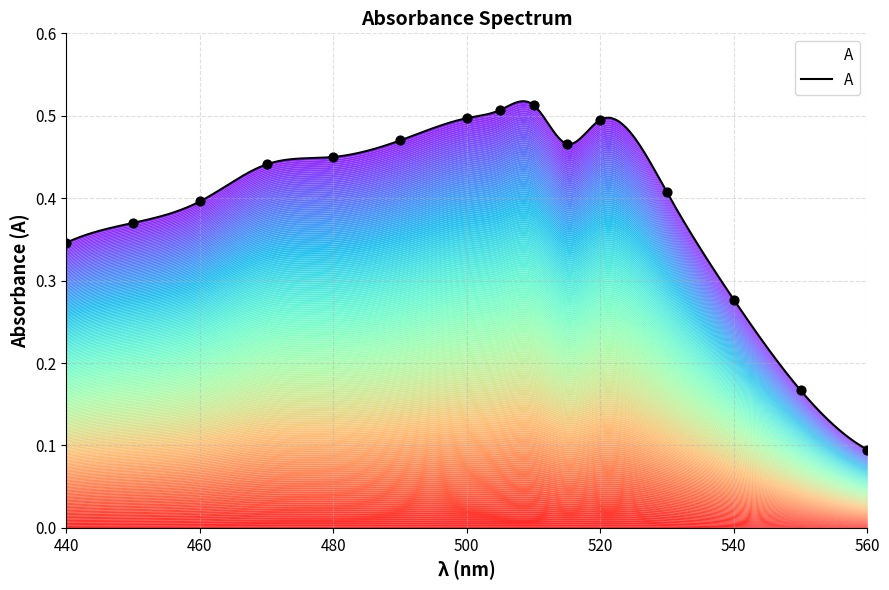

Between 480 and 460, which is larger?

480